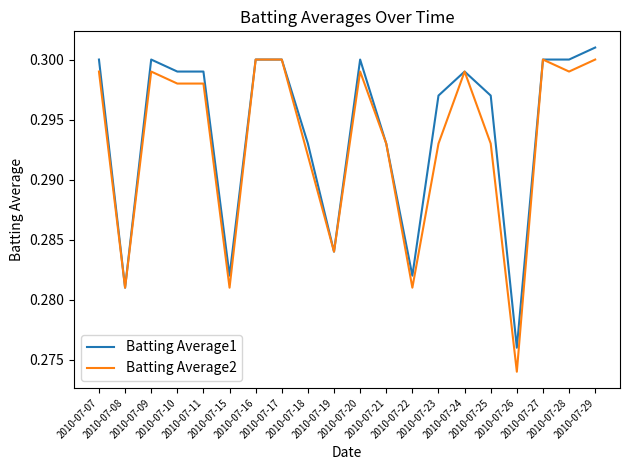

Which series has the largest range (max minus min)?

Batting Average2